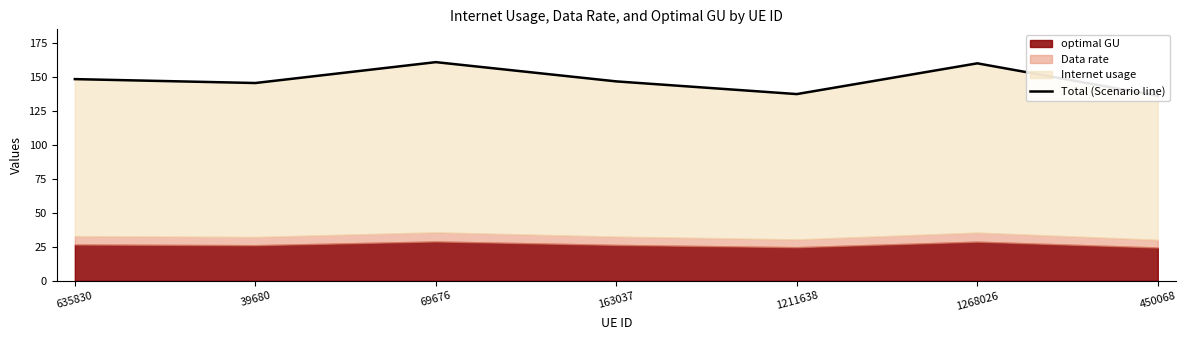

Reading left to right, what are all the values shown in this chart?

148.7	145.8	161.2	147.0	137.6	160.3	136.4